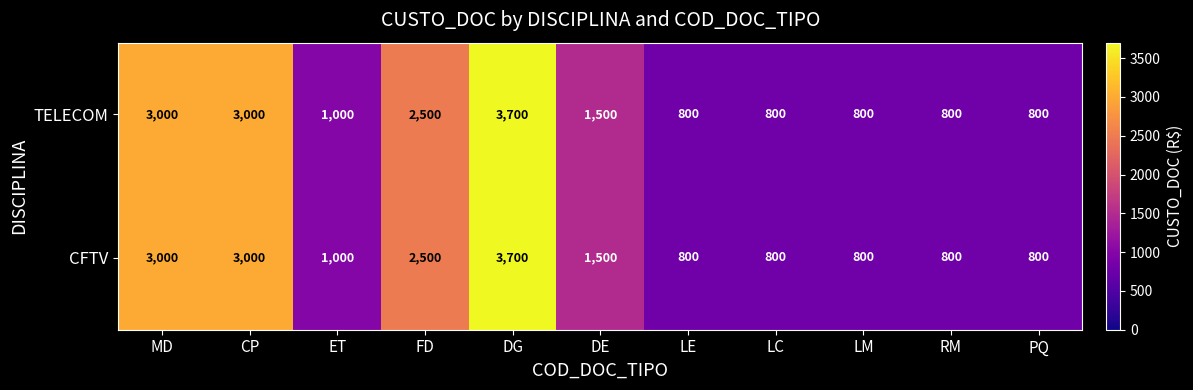

What is the sum of all CFTV values?

18700